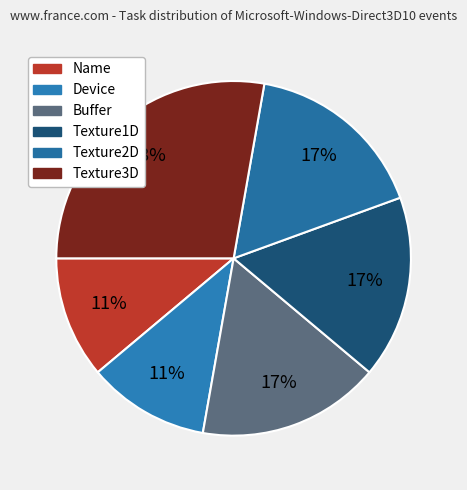

Is Buffer the majority of the pie?

No